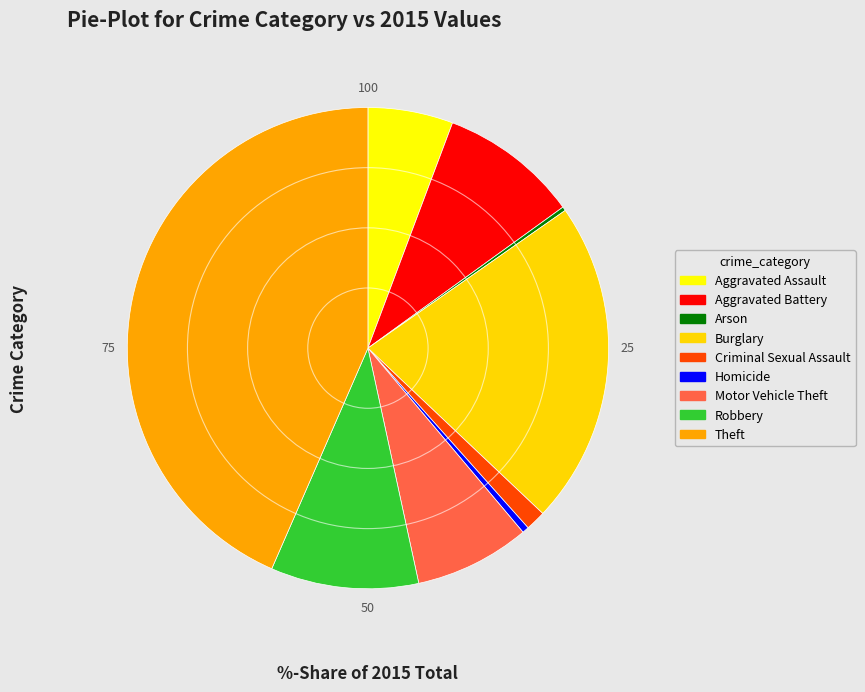

Rank the categories by value from highest to lowest.

Theft, Burglary, Robbery, Aggravated Battery, Motor Vehicle Theft, Aggravated Assault, Criminal Sexual Assault, Homicide, Arson